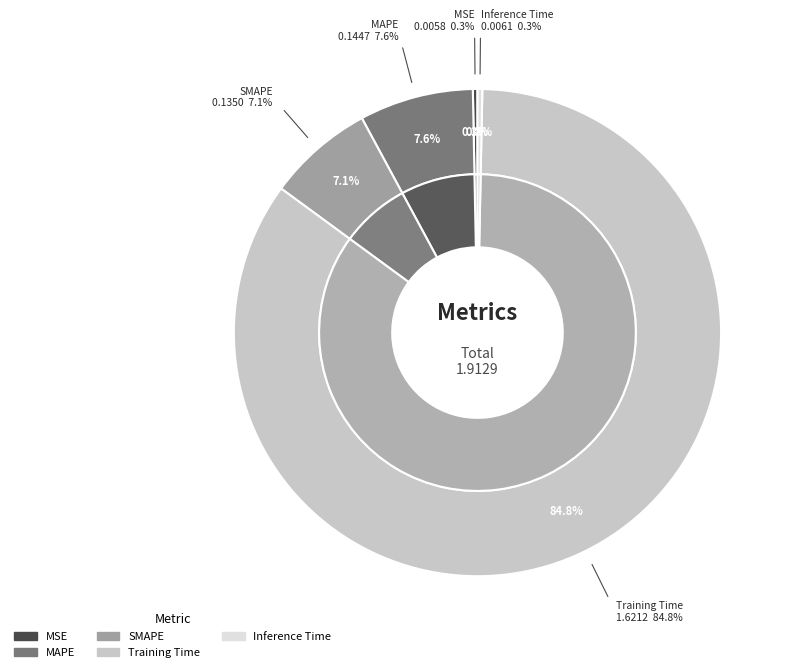

How many slices are in this pie chart?

5